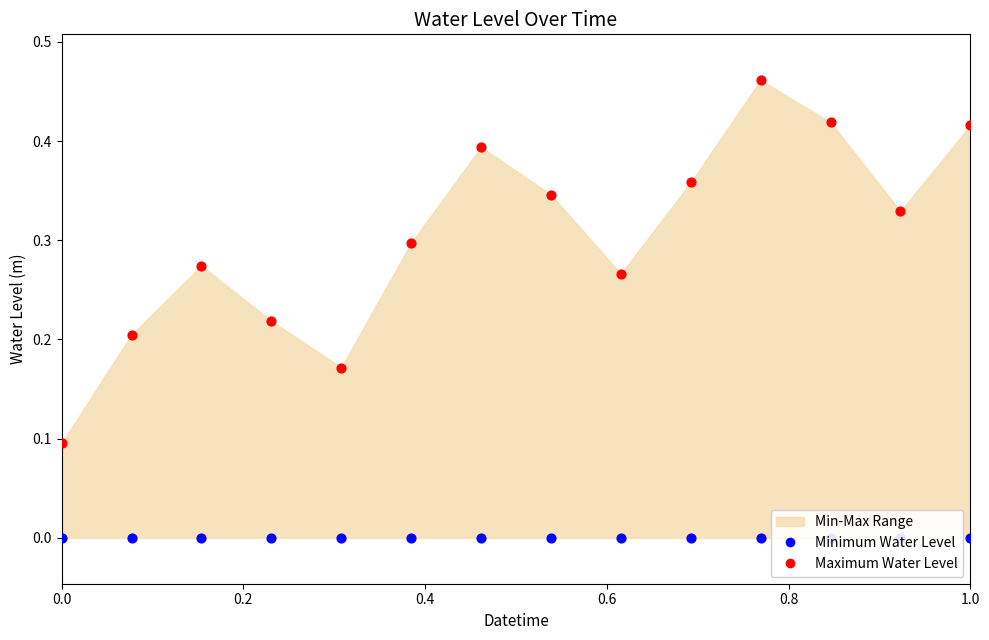

Is the value of Minimum Water Level at 10 greater than the value of Maximum Water Level at 6?

No